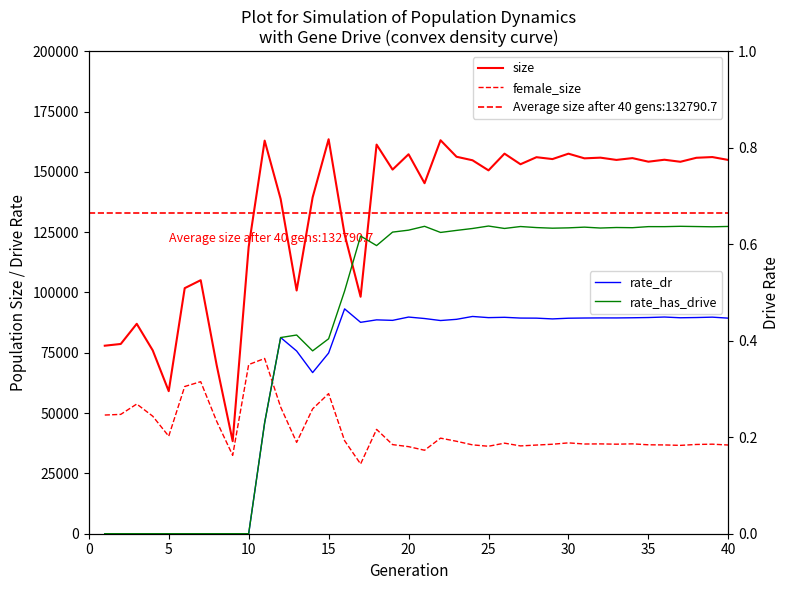

Reading left to right, list all the values displayed in this chart.

size: 77929.0	78650.0	87007.0	75991.0	59089.0	101781.0	105088.0	69810.0	38359.0	118900.0	162933.0	138741.0	100808.0	139402.0	163505.0	124042.0	98214.0	161285.0	150925.0	157280.0	145284.0	163091.0	156249.0	154787.0	150605.0	157535.0	153142.0	156064.0	155284.0	157521.0	155590.0	155873.0	154934.0	155684.0	154203.0	155011.0	154167.0	155823.0	156121.0	154920.0
female_size: 49193.0	49466.0	53760.0	48716.0	40408.0	61024.0	63016.0	46586.0	32489.0	70106.0	72640.0	52501.0	37864.0	51747.0	58077.0	38557.0	28913.0	43248.0	36933.0	36091.0	34602.0	39614.0	38318.0	36827.0	36254.0	37538.0	36396.0	36752.0	37089.0	37657.0	37183.0	37230.0	37111.0	37251.0	36856.0	36801.0	36619.0	36998.0	37112.0	36767.0
rate_dr: 0.0	0.0	0.0	0.0	0.0	0.0	0.0	0.0	0.0	0.0	0.2	0.4	0.4	0.3	0.4	0.5	0.4	0.4	0.4	0.4	0.4	0.4	0.4	0.5	0.4	0.4	0.4	0.4	0.4	0.4	0.4	0.4	0.4	0.4	0.4	0.4	0.4	0.4	0.4	0.4
rate_has_drive: 0.0	0.0	0.0	0.0	0.0	0.0	0.0	0.0	0.0	0.0	0.2	0.4	0.4	0.4	0.4	0.5	0.6	0.6	0.6	0.6	0.6	0.6	0.6	0.6	0.6	0.6	0.6	0.6	0.6	0.6	0.6	0.6	0.6	0.6	0.6	0.6	0.6	0.6	0.6	0.6